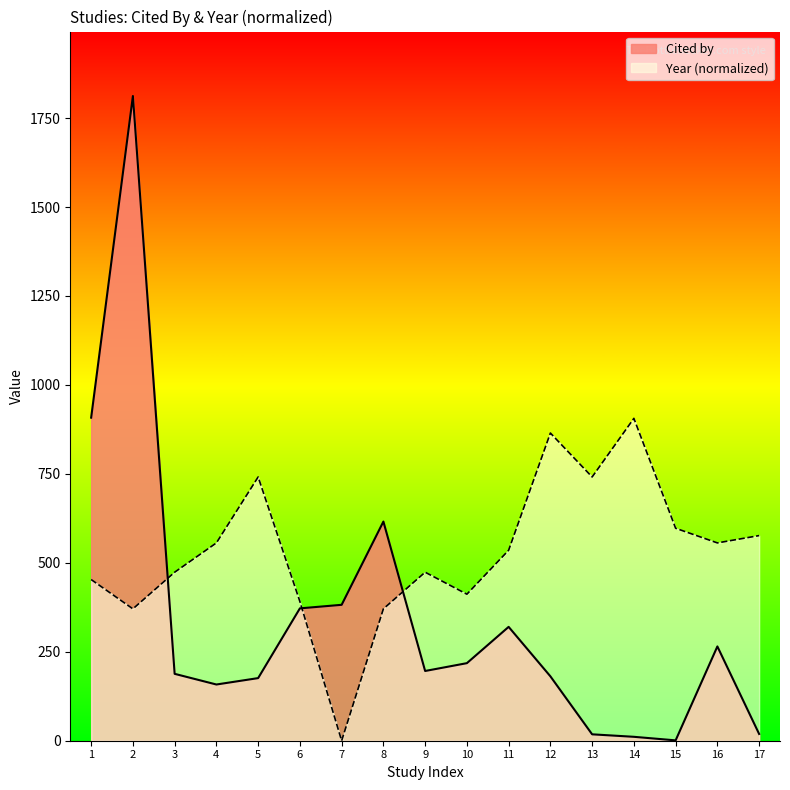

Which series has the largest total across all categories?

Year (normalized)